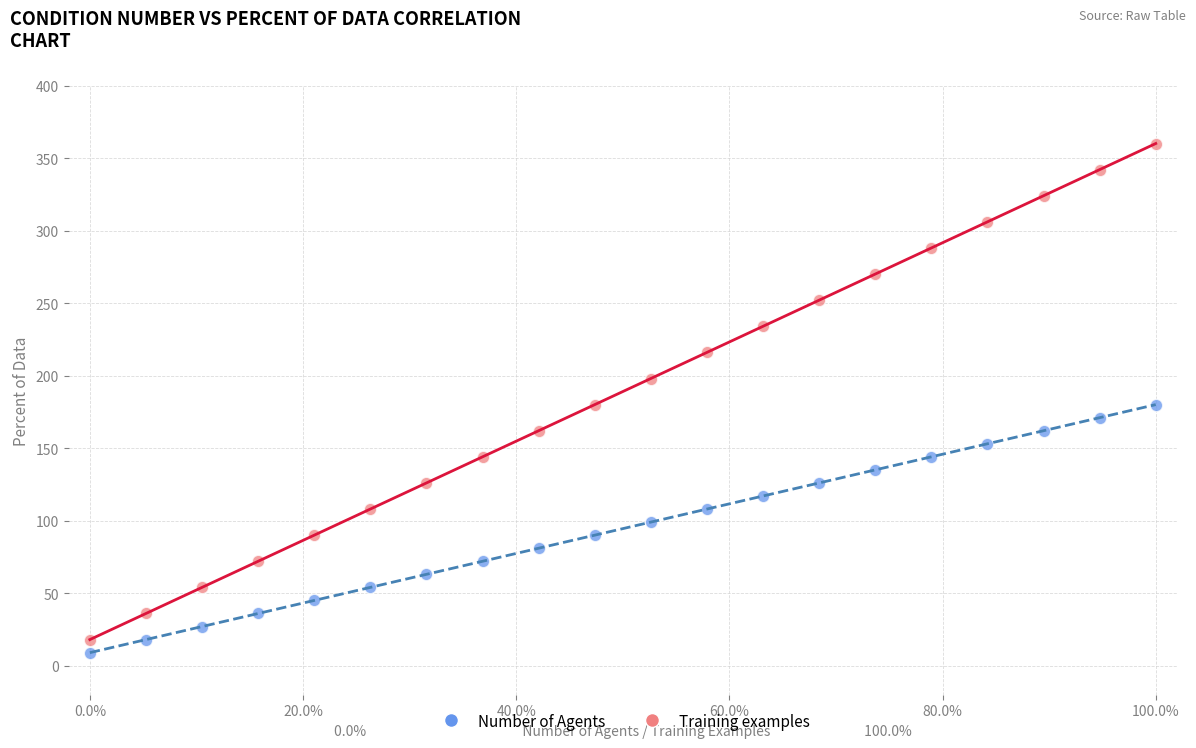

What are all the series names shown in the legend?

Number of Agents, Training examples